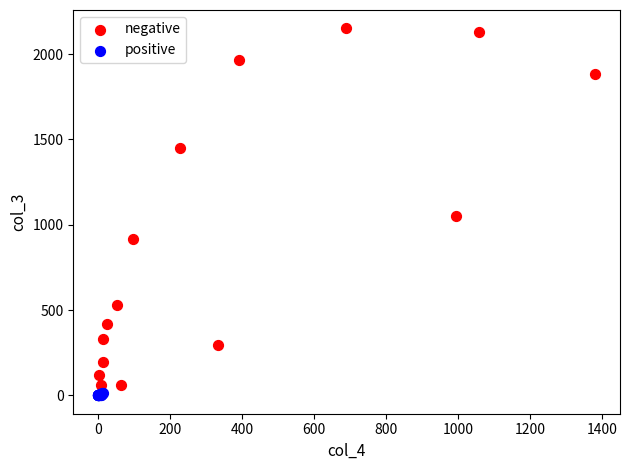

Which series has the largest Y range (max minus min)?

negative